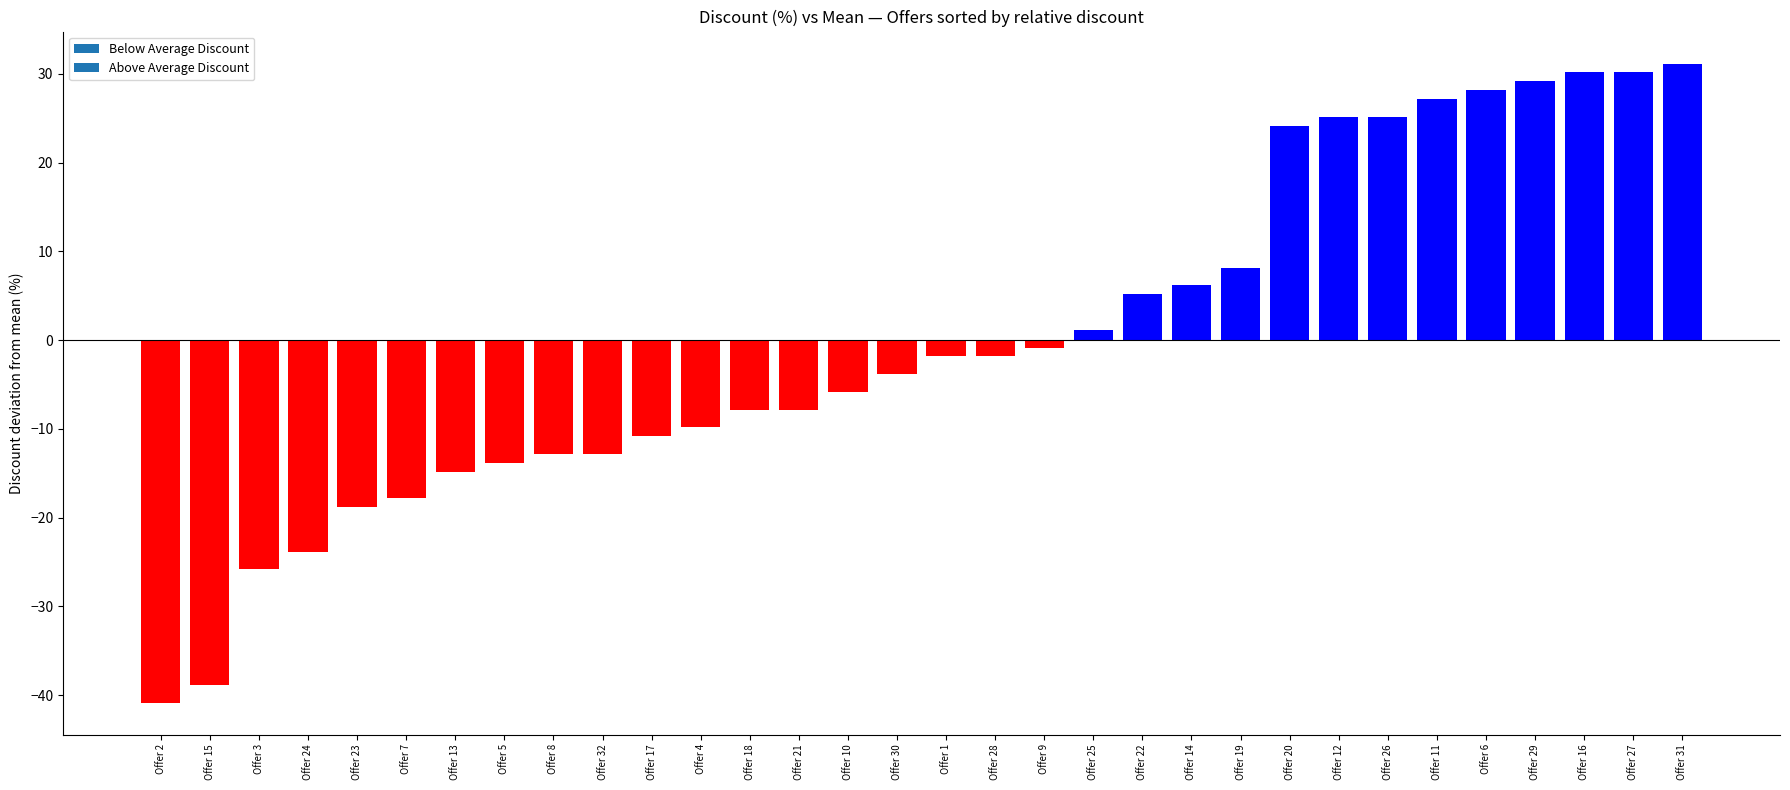

What is the value of the 15th bar from the left?

-5.8